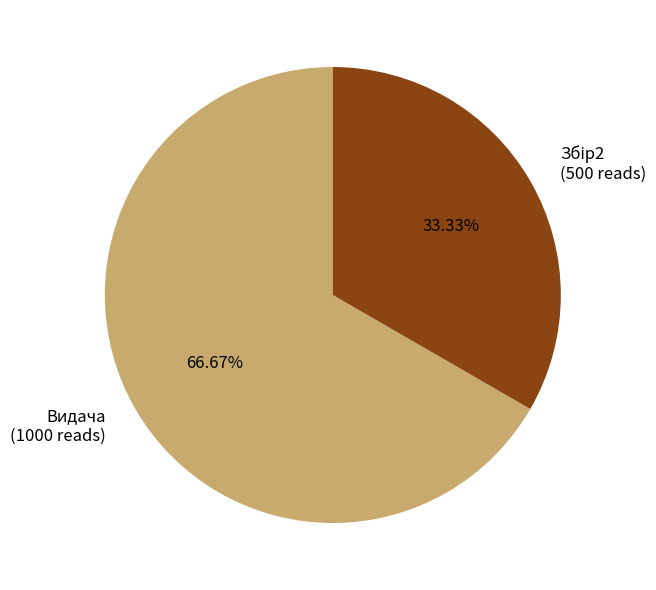

Is there a majority slice in this chart?

Yes